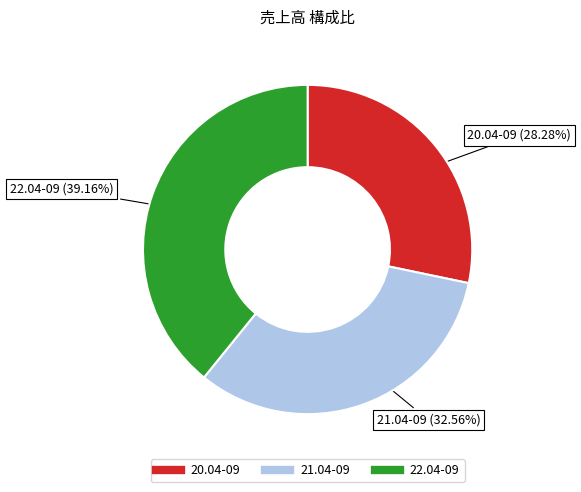

Which slice is the smallest?

20.04-09